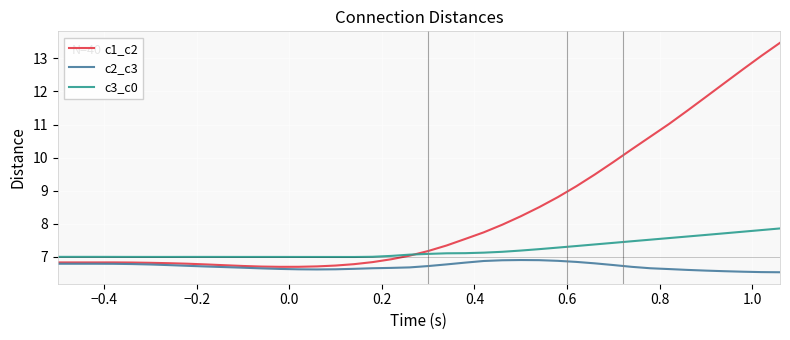

List the series in order of their peak value, lowest first.

c2_c3, c3_c0, c1_c2